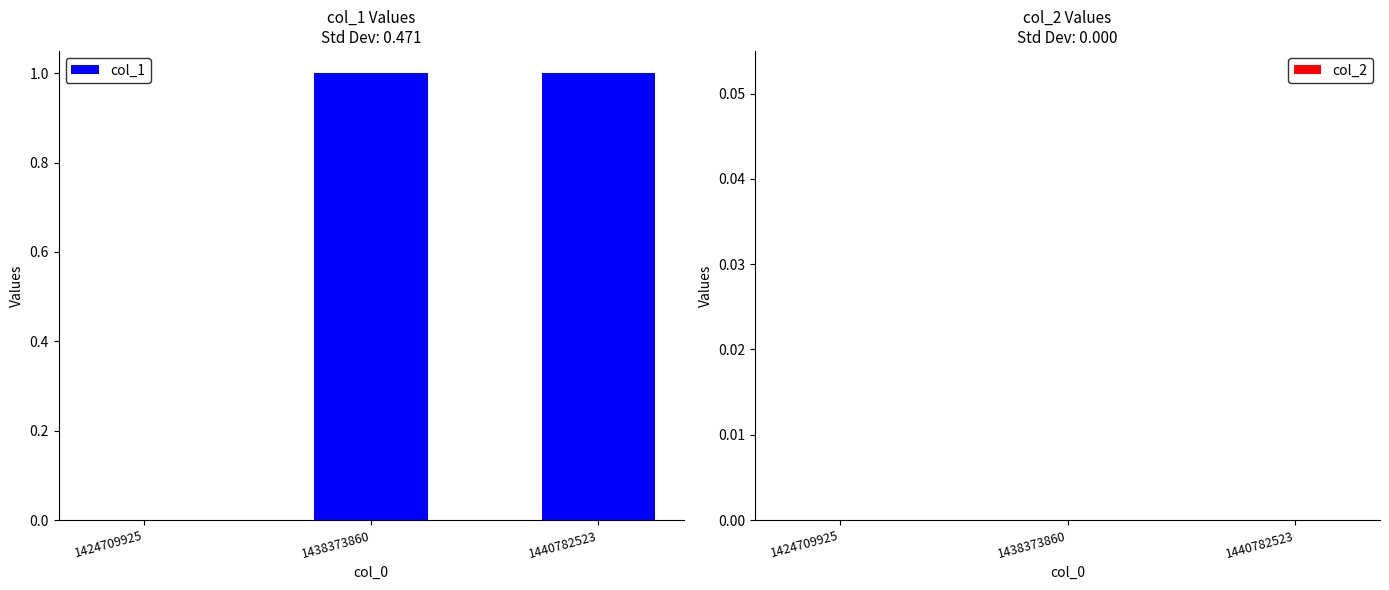

Between 1438373860 and 1424709925, which is larger?

1438373860